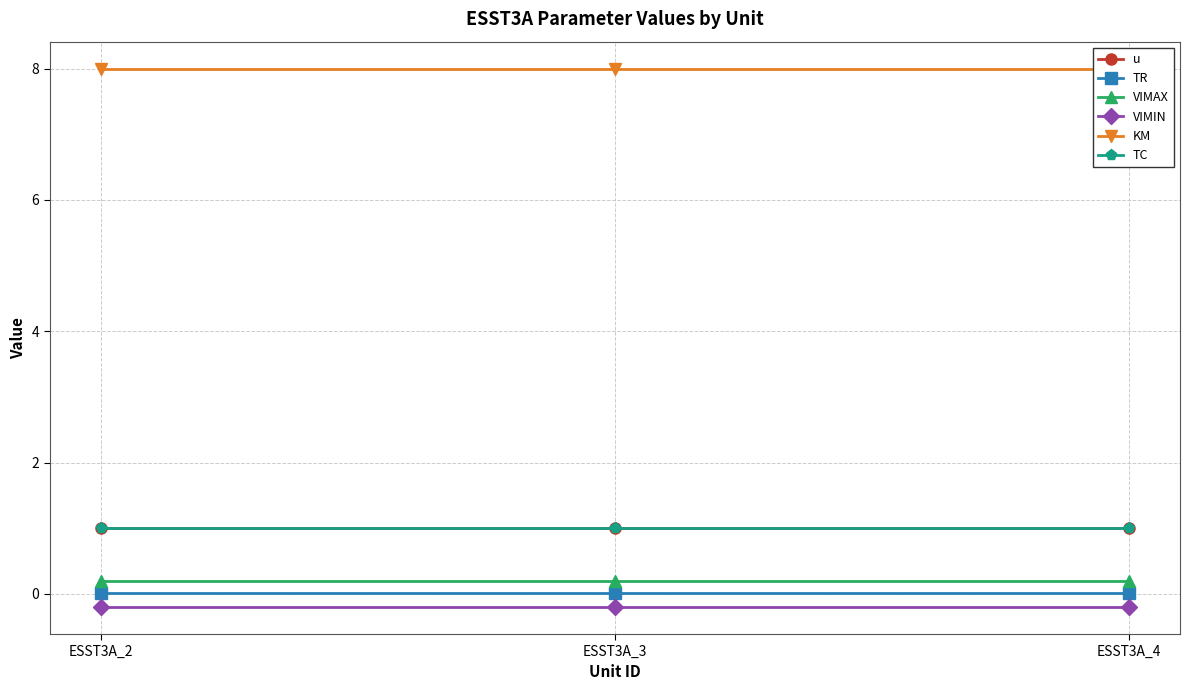

What is the minimum value shown in the chart?

-0.2